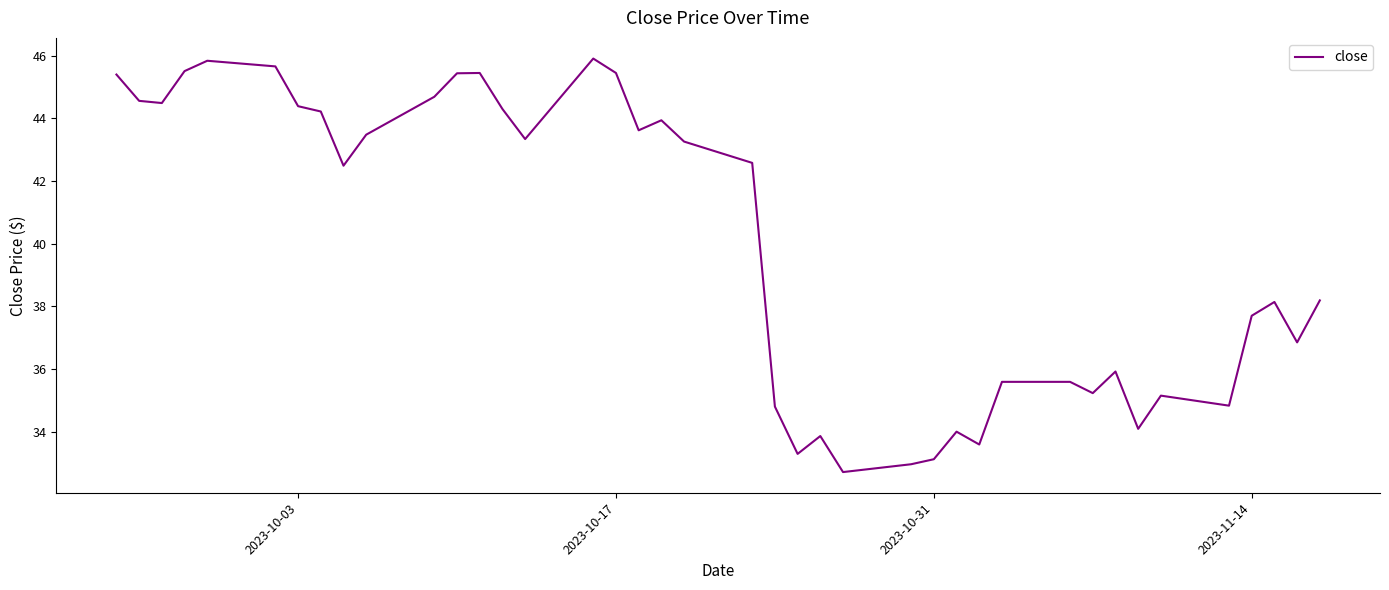

What is the maximum value shown in the chart?

45.9